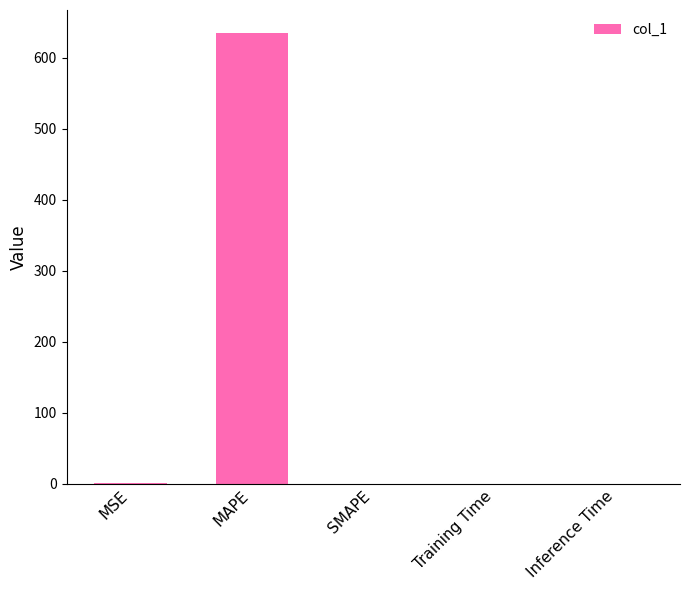

Are the bars horizontal?

No